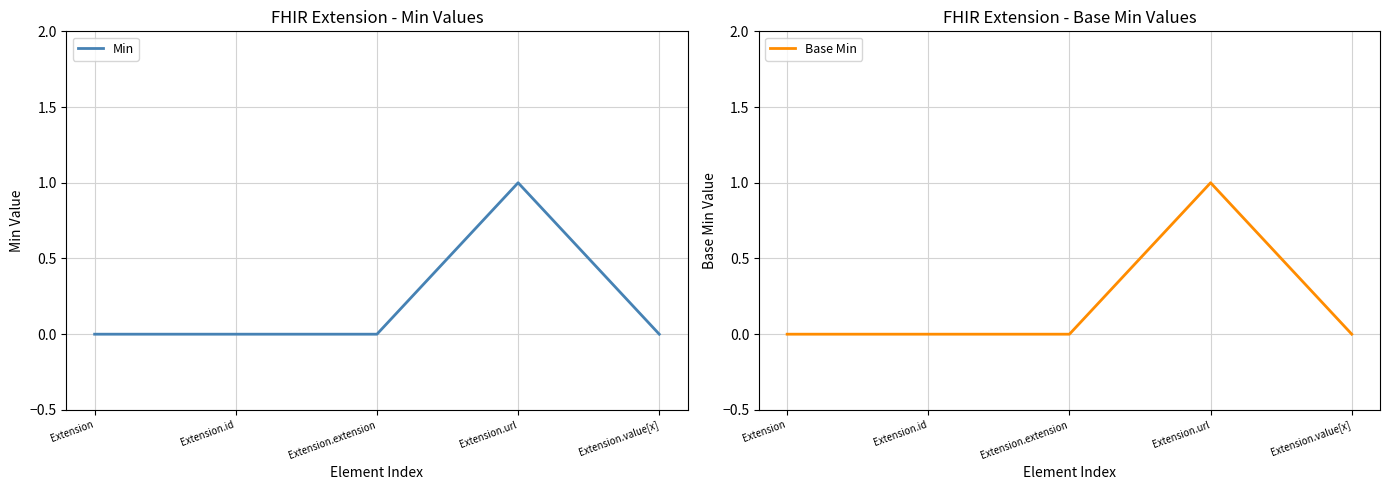

How many lines are shown in the chart?

2